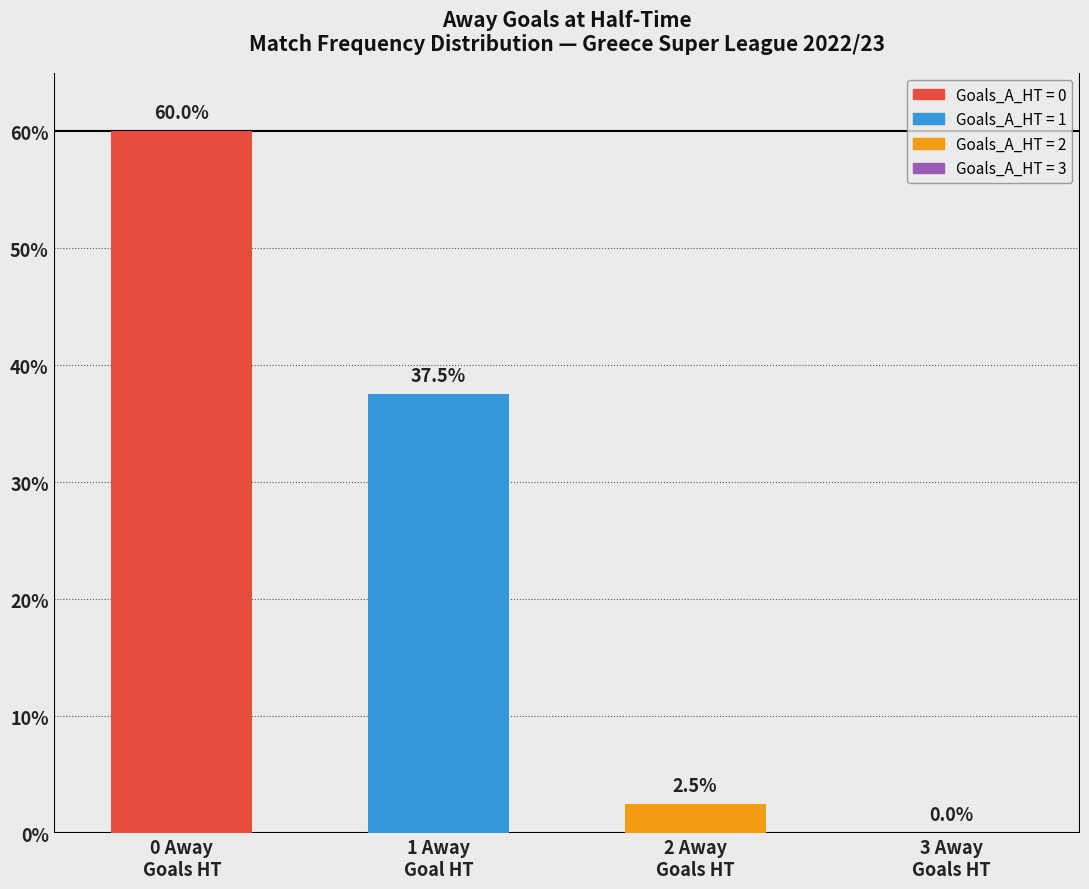

How many series are shown in this chart?

1